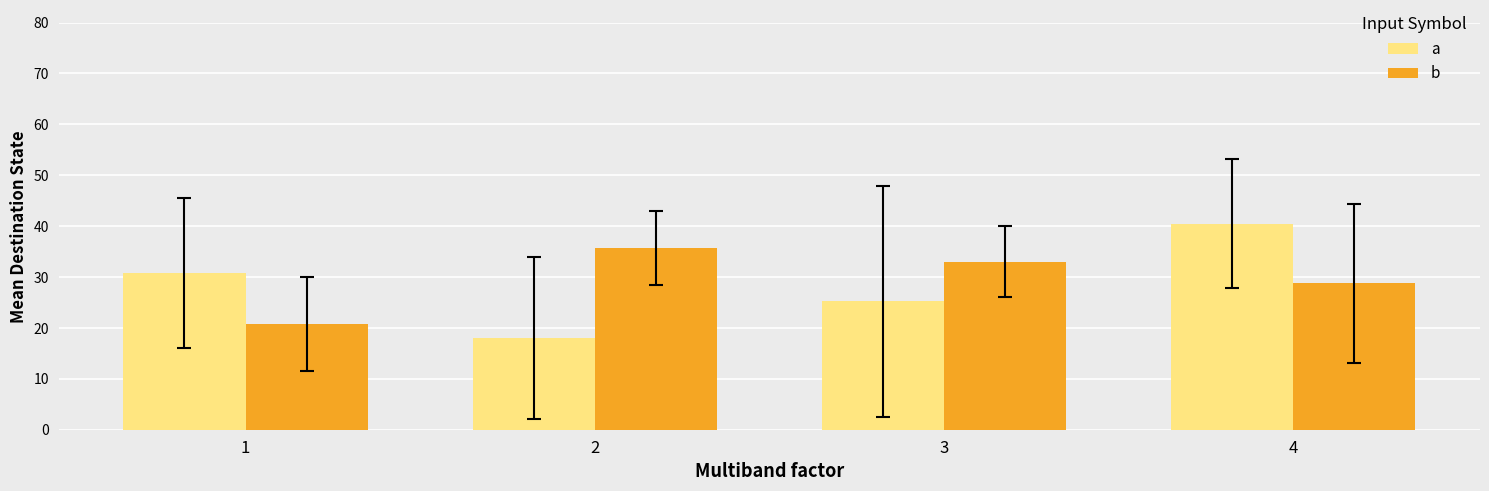

Which series changed the most between 3 and 4?

a